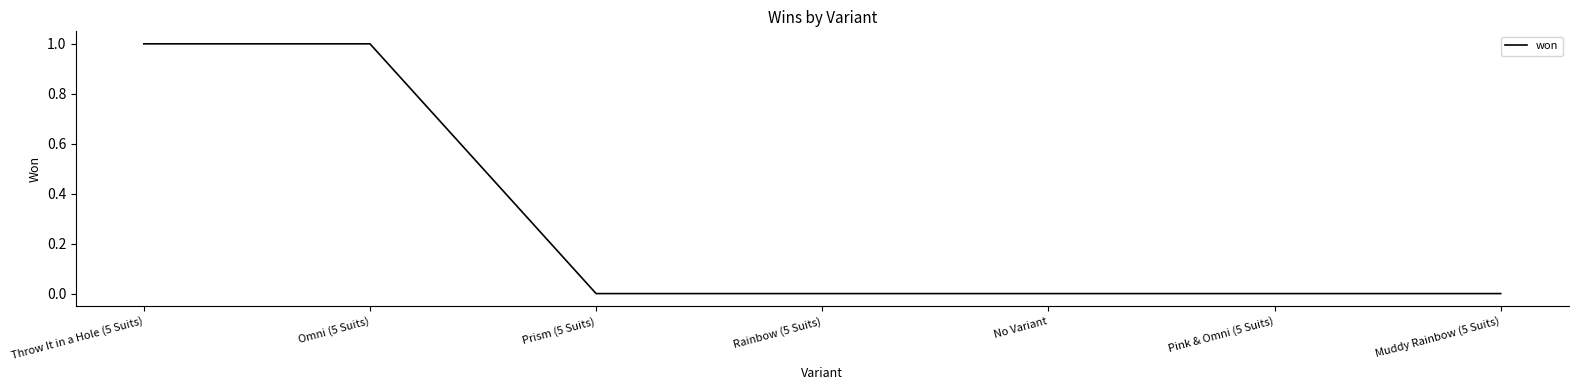

True or false: the data shows 1 at Throw It in a Hole (5 Suits).

True